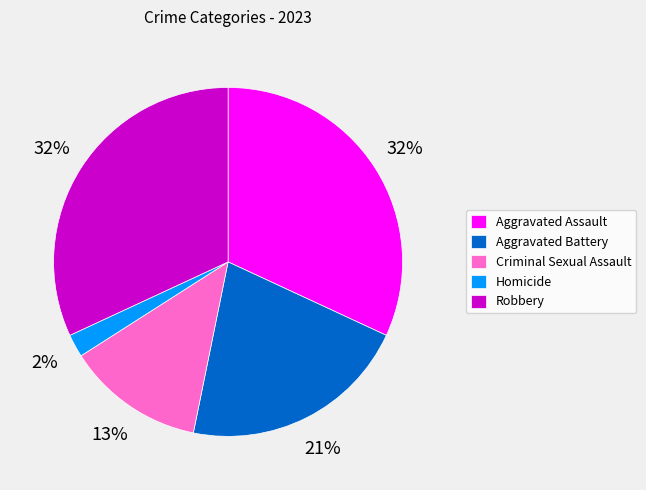

To the nearest percent, what is the average slice percentage?

20%